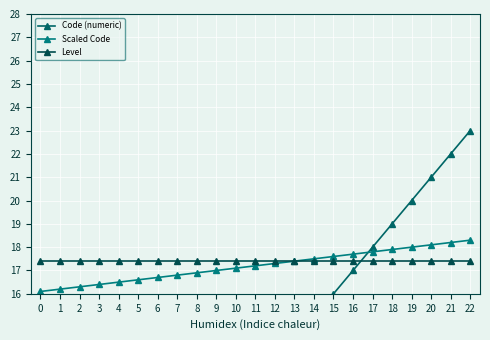

Between 20 and 7, which is larger?

20